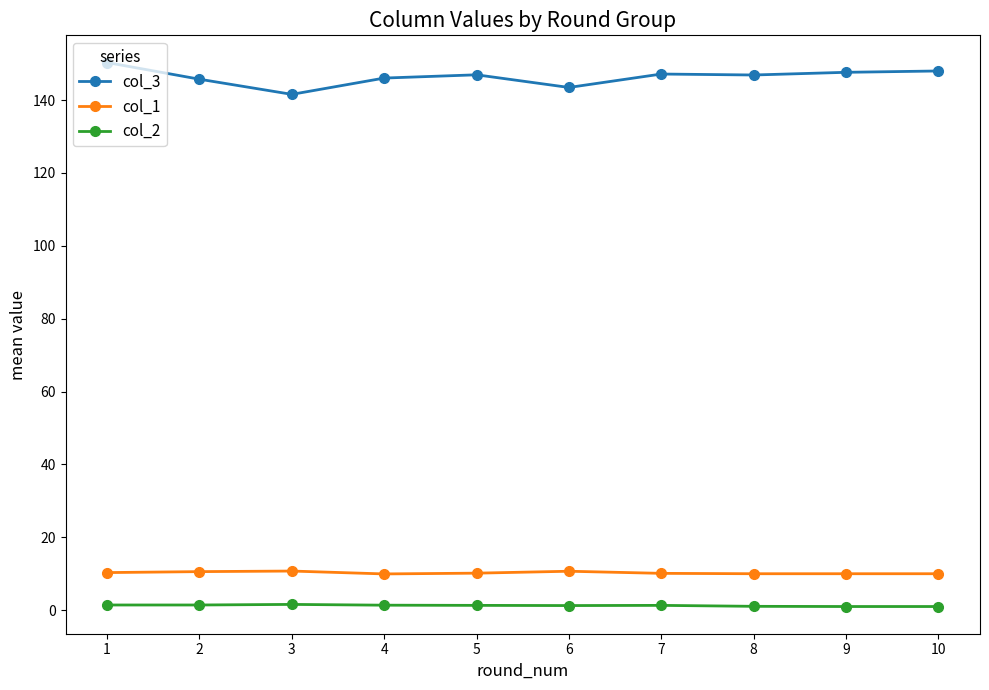

Which series has the largest range (max minus min)?

col_3